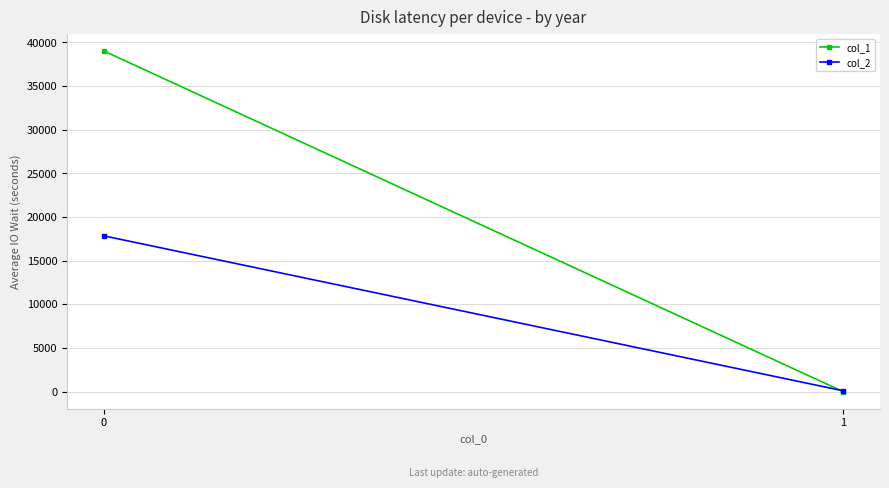

What is the difference between the highest and lowest values at 0?

21182